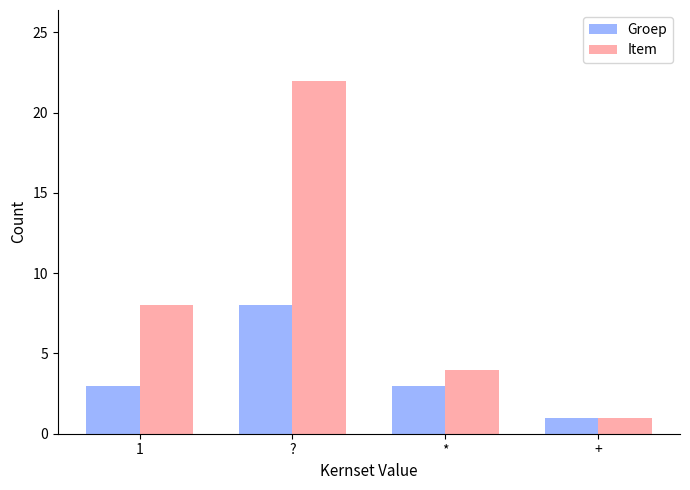

At which category does the chart reach its peak across all series?

?